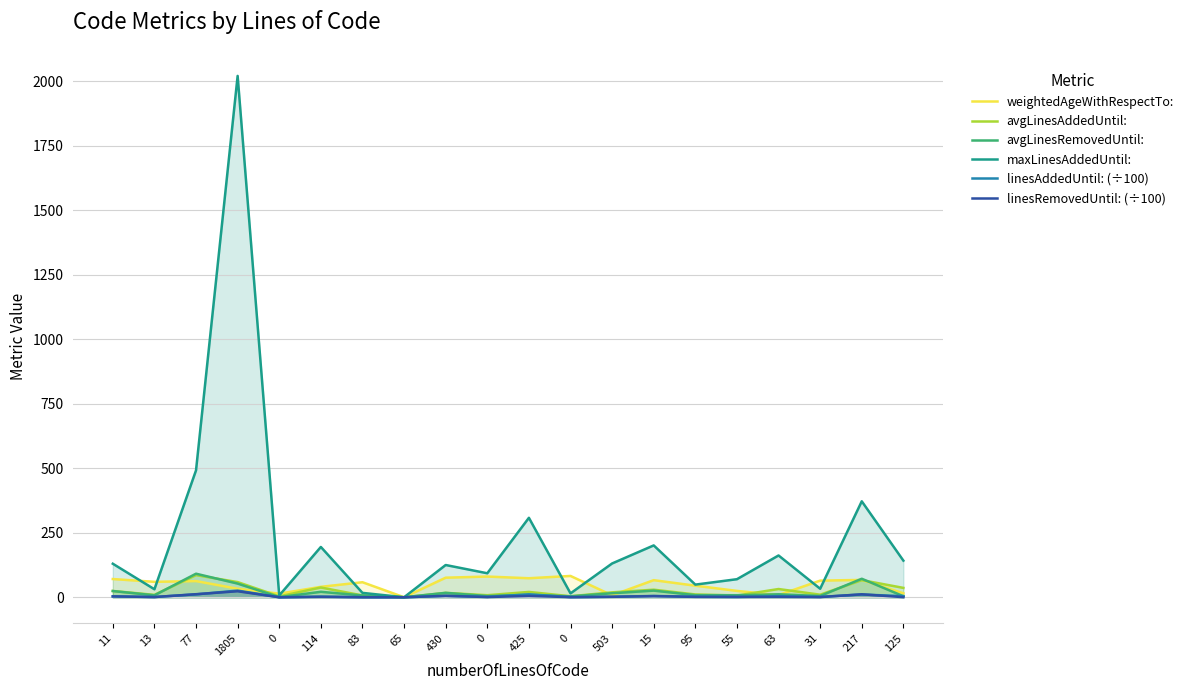

In avgLinesRemovedUntil:, how many points are lower than both neighbors (excluding endpoints)?

7